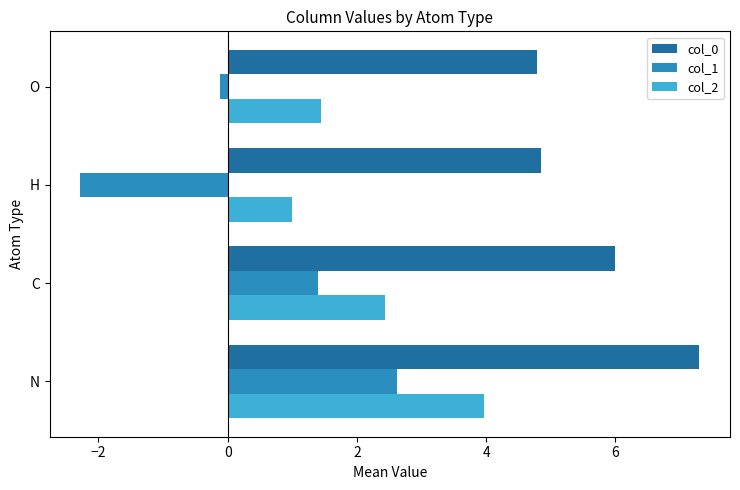

How many col_0 values are between 4 and 7?

3